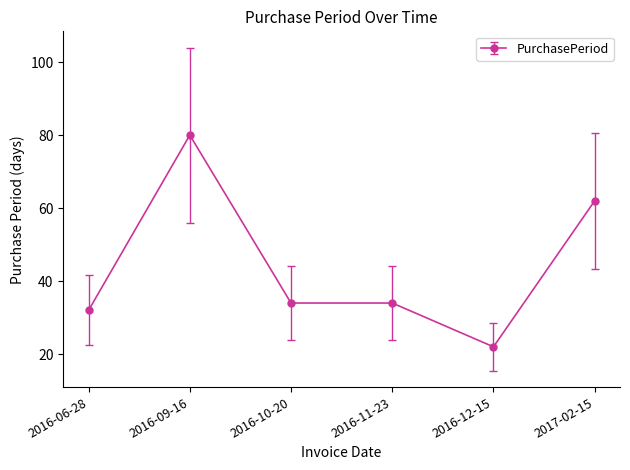

Reading right to left, transcribe all the data shown in this chart.

62	22	34	34	80	32